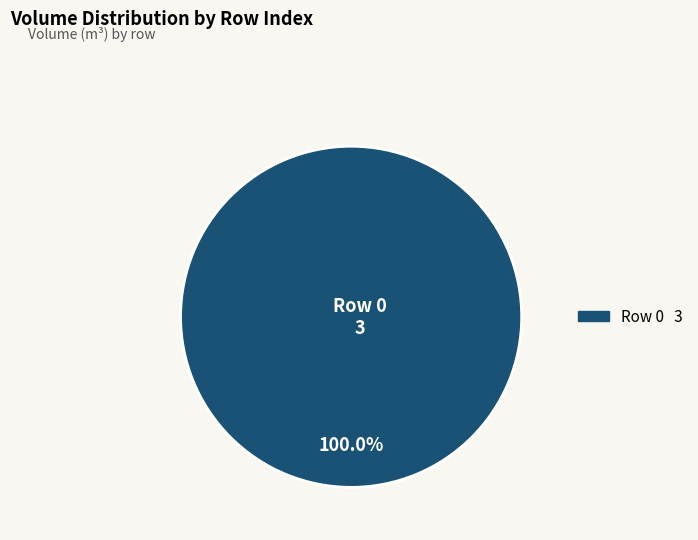

How many slices are in this pie chart?

1